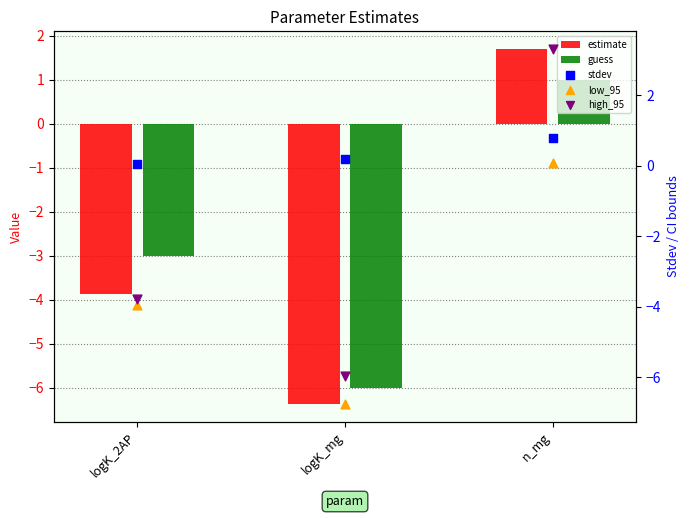

Is the value of guess at n_mg greater than the value of stdev at logK_mg?

Yes